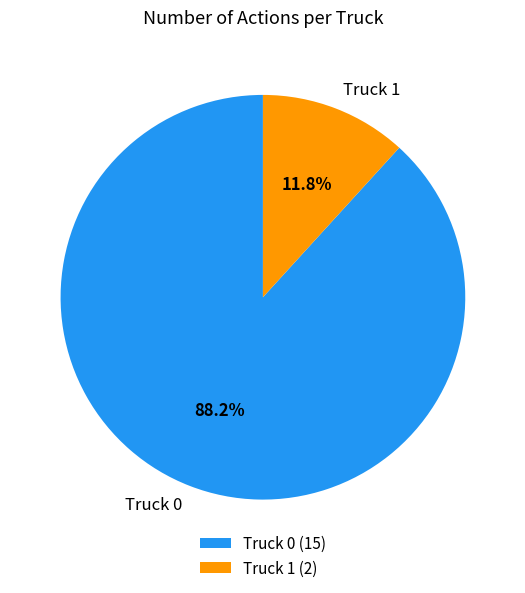

To the nearest percent, what portion does Truck 0 represent?

88%